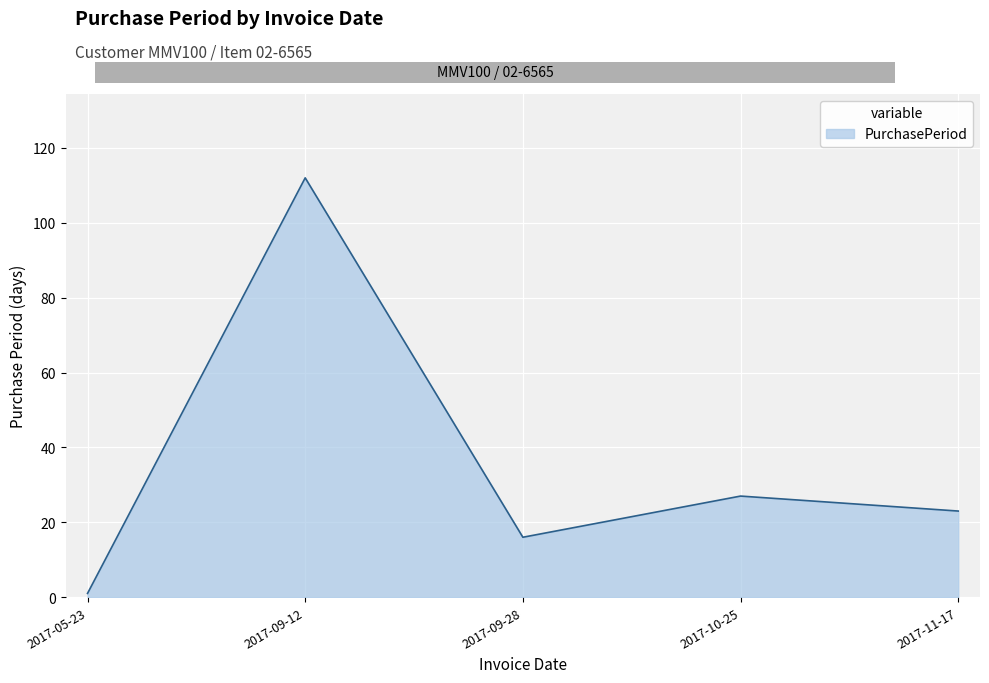

Reading left to right, what are all the values shown in this chart?

1	112	16	27	23